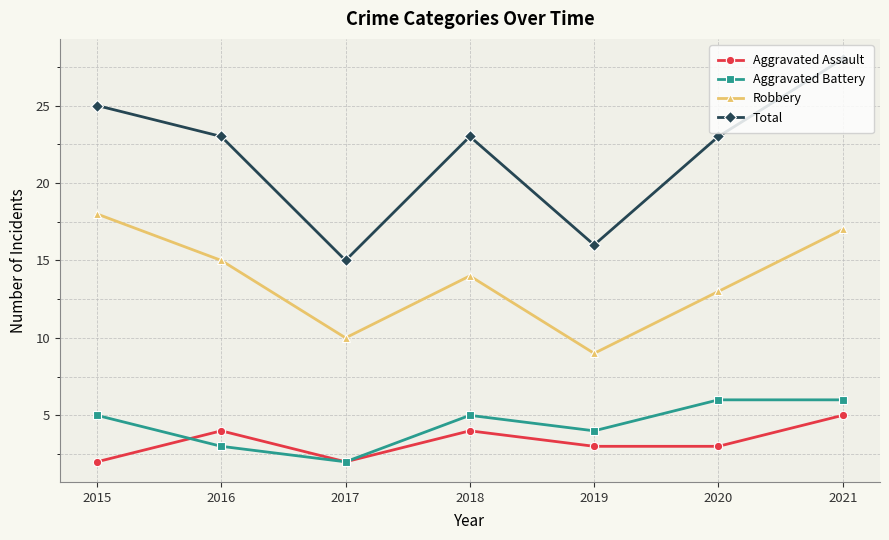

Reading right to left, list all the values displayed in this chart.

Aggravated Assault: 2021=5	2020=3	2019=3	2018=4	2017=2	2016=4	2015=2
Aggravated Battery: 2021=6	2020=6	2019=4	2018=5	2017=2	2016=3	2015=5
Robbery: 2021=17	2020=13	2019=9	2018=14	2017=10	2016=15	2015=18
Total: 2021=28	2020=23	2019=16	2018=23	2017=15	2016=23	2015=25